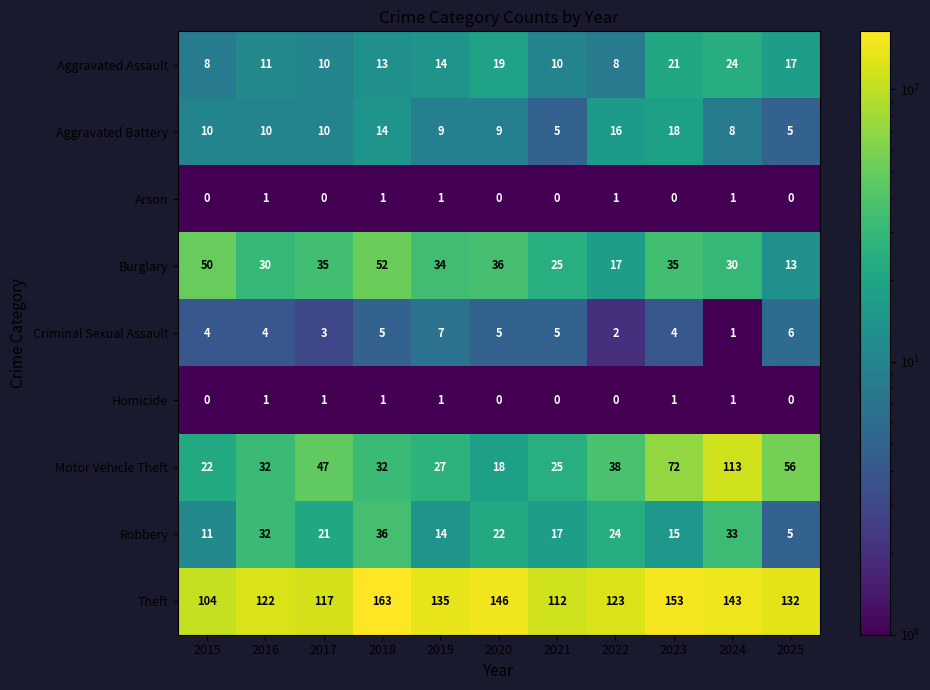

Which series changed the most between 2015 and 2024?

Motor Vehicle Theft